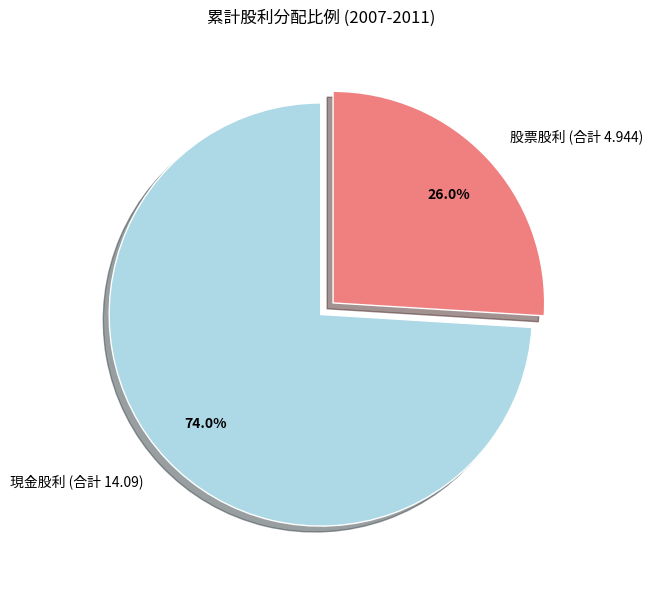

Does any single category account for the majority?

Yes